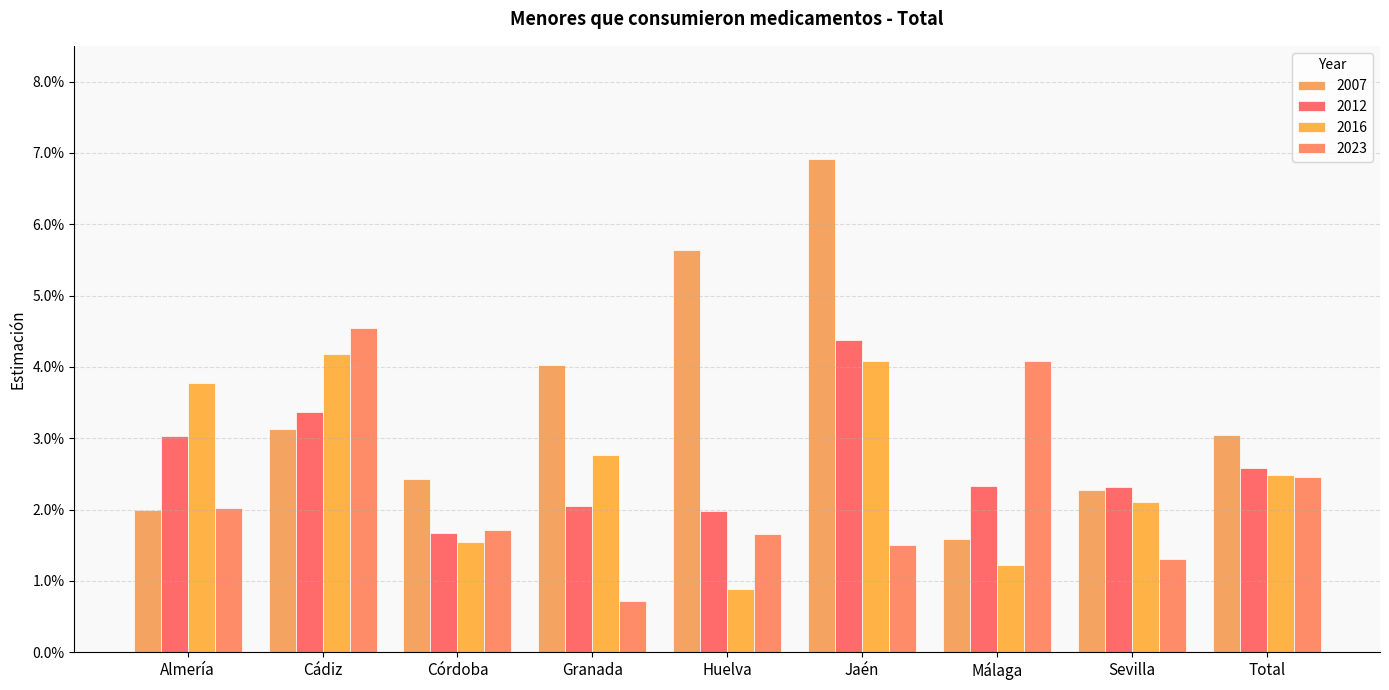

Reading left to right, transcribe all the data shown in this chart.

2007: 0.0	0.0	0.0	0.0	0.1	0.1	0.0	0.0	0.0
2012: 0.0	0.0	0.0	0.0	0.0	0.0	0.0	0.0	0.0
2016: 0.0	0.0	0.0	0.0	0.0	0.0	0.0	0.0	0.0
2023: 0.0	0.0	0.0	0.0	0.0	0.0	0.0	0.0	0.0